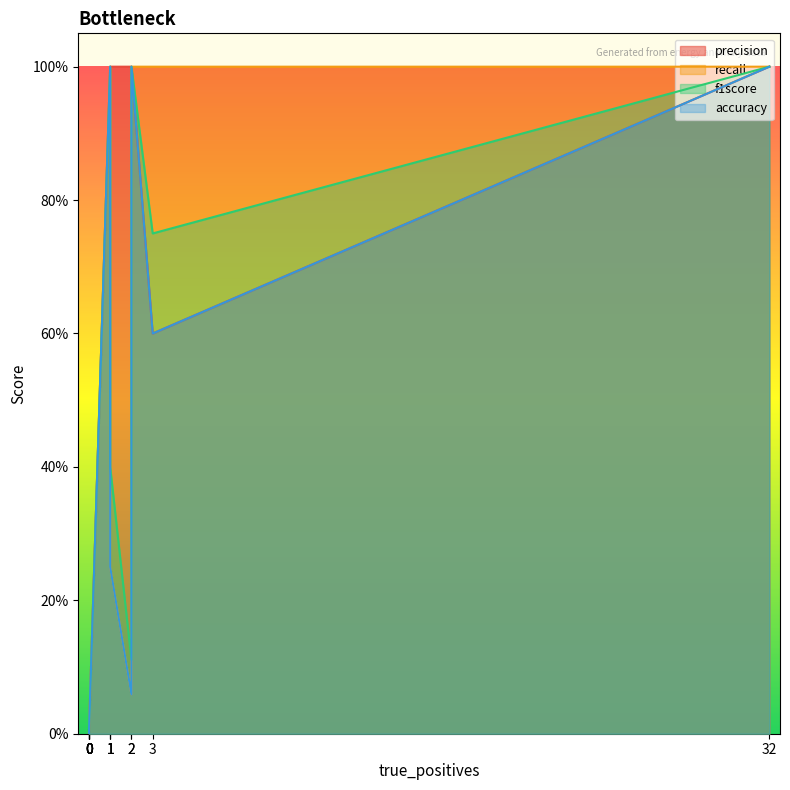

What are all the series names shown in the legend?

precision, recall, f1score, accuracy